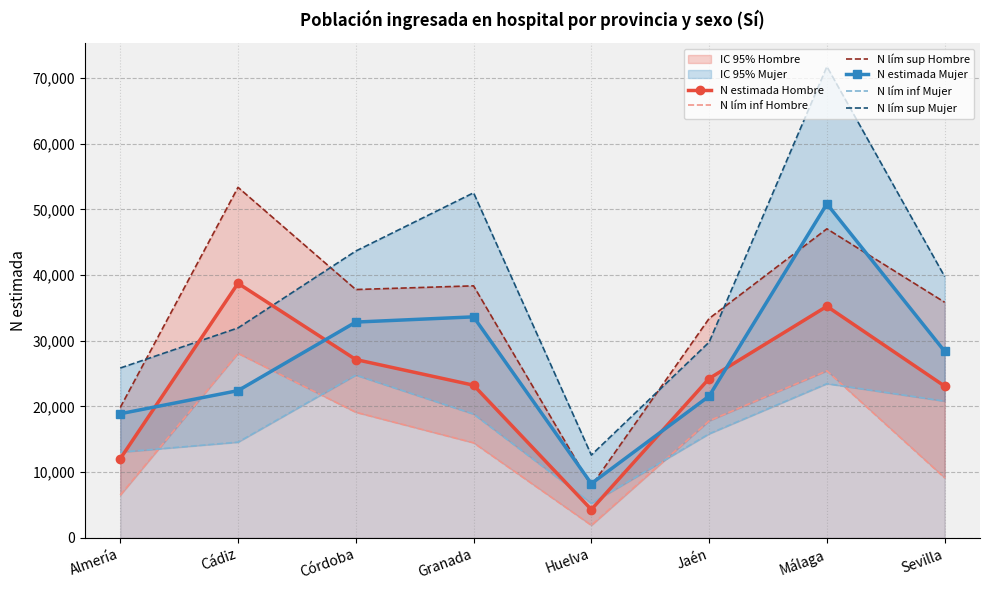

Which category has the highest value in the N estimada Mujer series?

Málaga